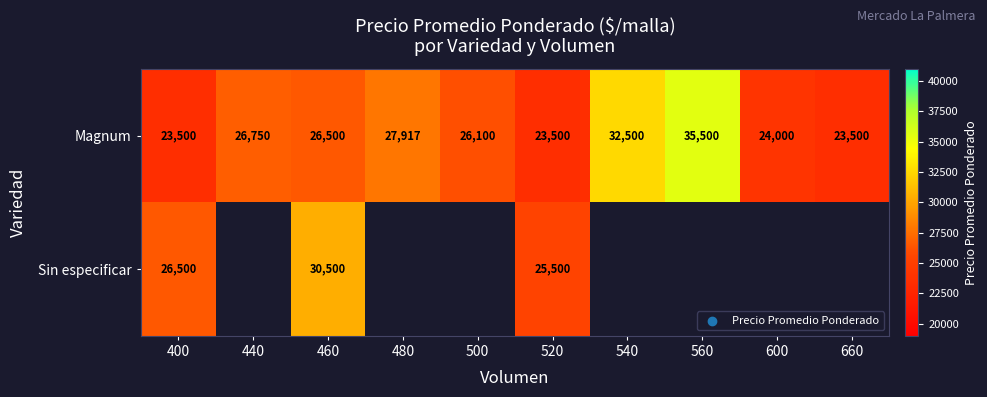

True or false: Magnum has a value of 39149 at 440.

False